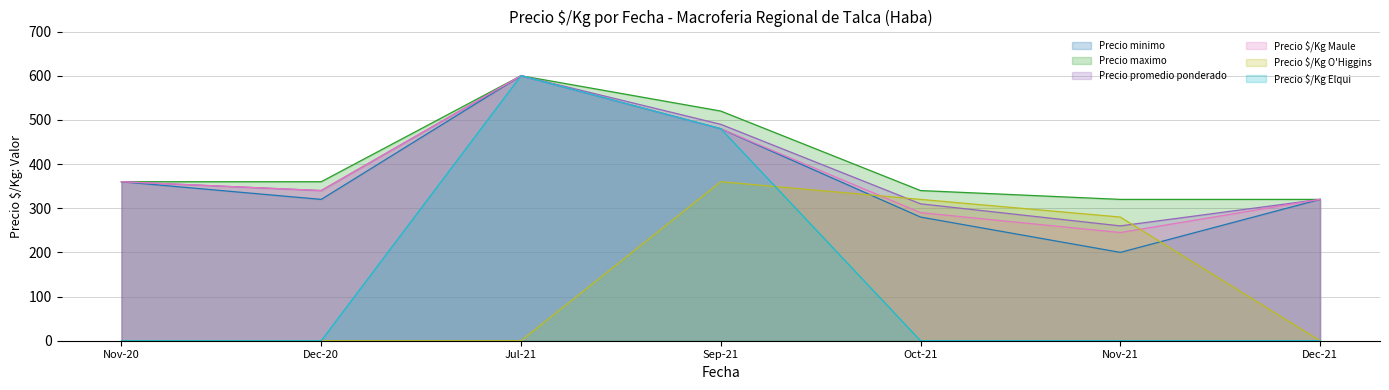

Rank the categories by Precio $/Kg Maule value from lowest to highest.

Nov-21, Oct-21, Dec-21, Dec-20, Nov-20, Sep-21, Jul-21